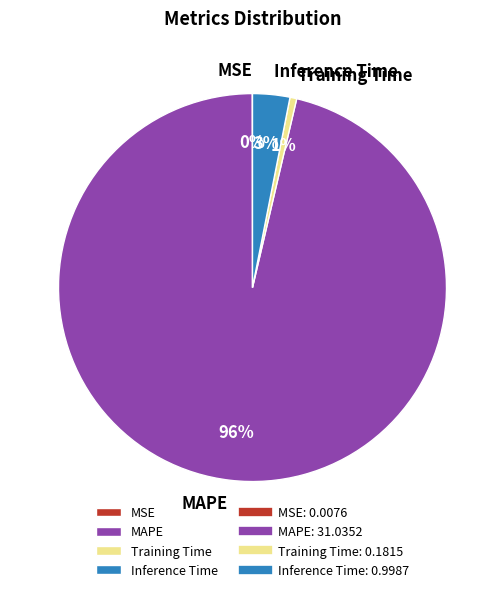

To the nearest percent, what is the combined percentage of Inference Time and MAPE?

99%